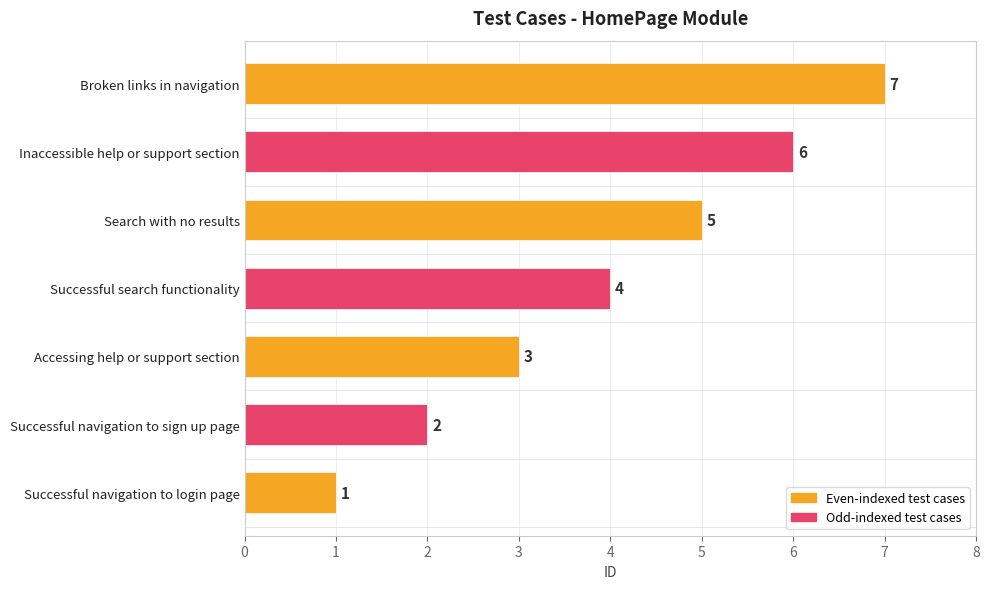

Reading left to right, transcribe all the data shown in this chart.

1	2	3	4	5	6	7